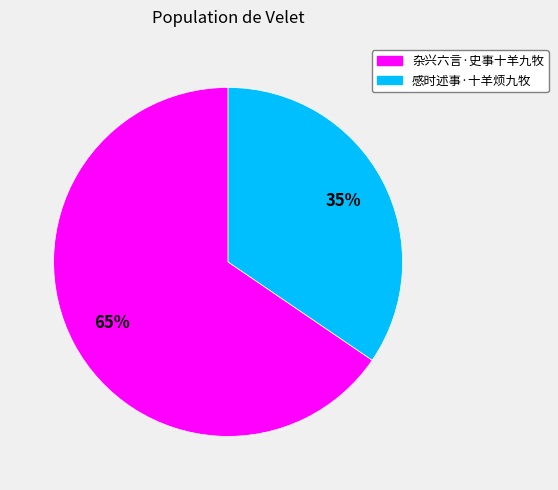

What is the smallest slice in the pie chart?

感时述事·十羊烦九牧